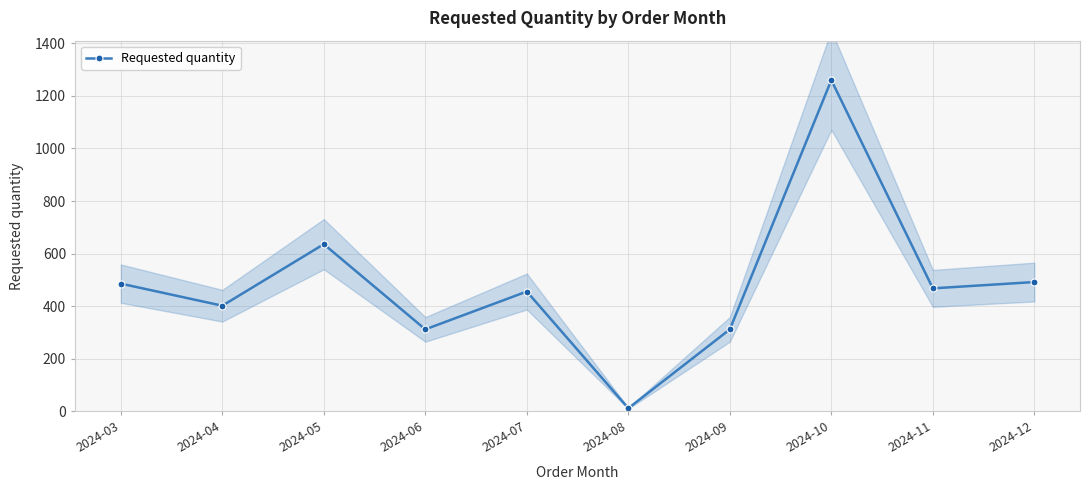

How many points are lower than both their immediate neighbors (excluding endpoints)?

4